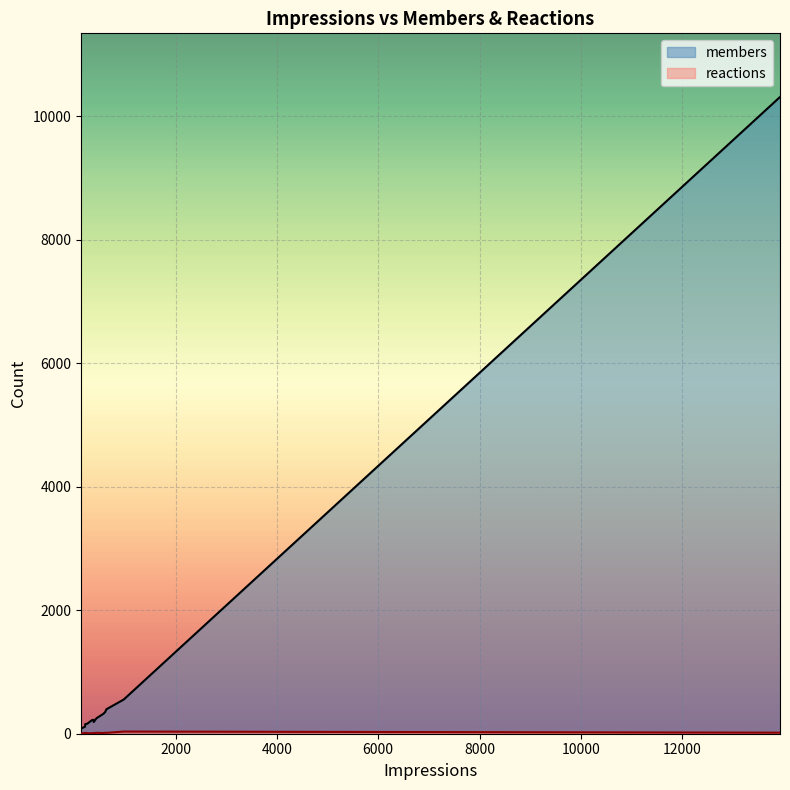

Which series has the widest spread of values?

members